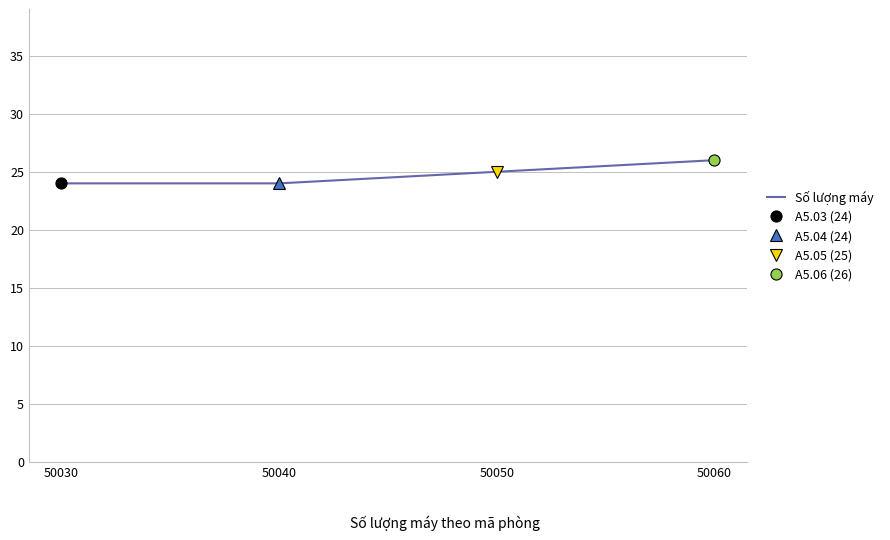

How many data points does each series have?

4